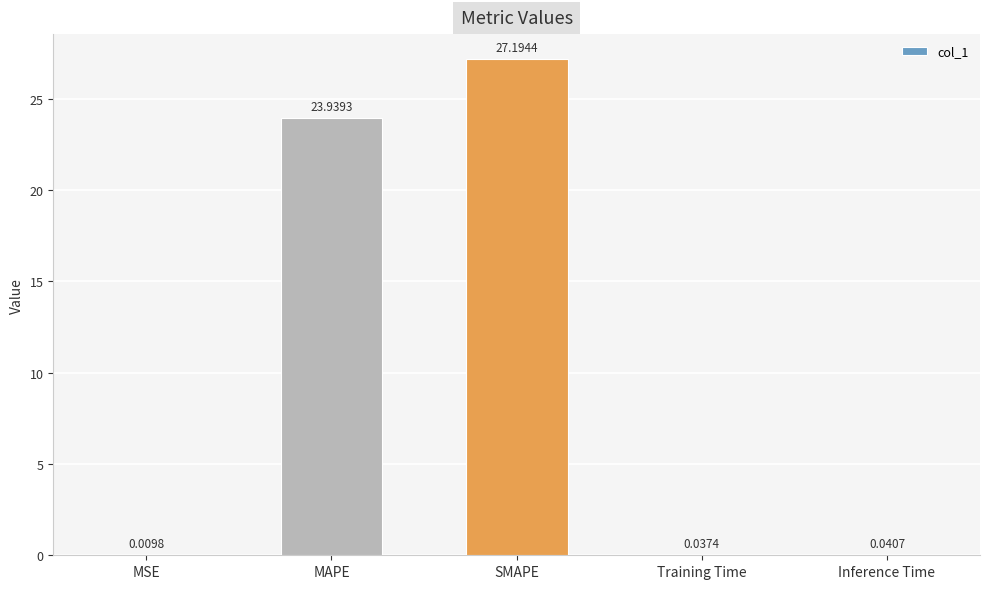

Are the bars horizontal?

No